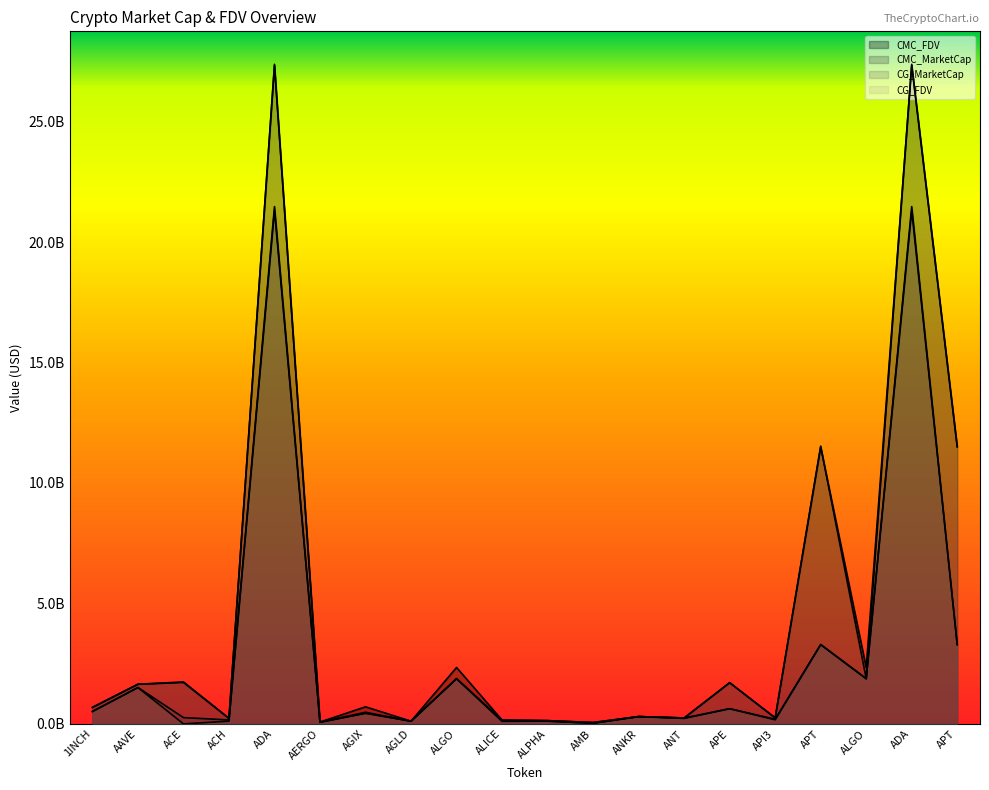

At how many categories does at least one series exceed 22619343835?

2